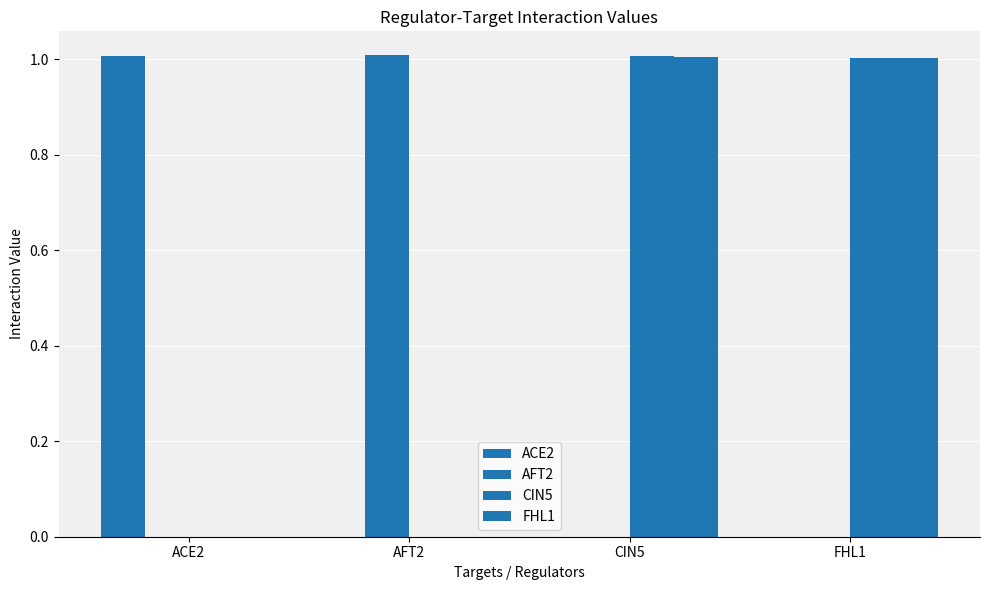

Count the number of categories in the chart.

4